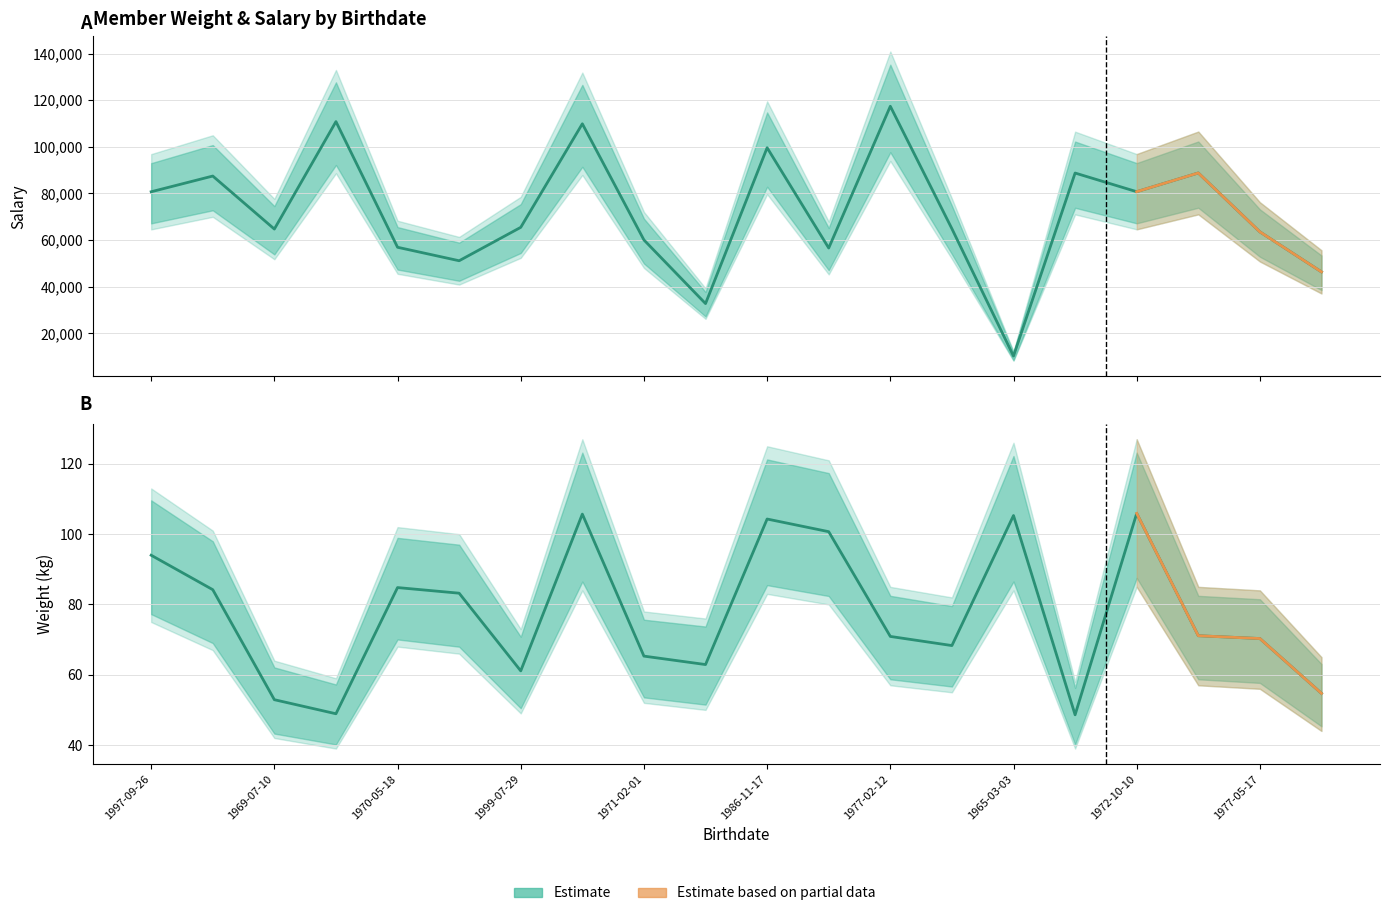

At which category is the sum across all series the highest?

1977-02-12